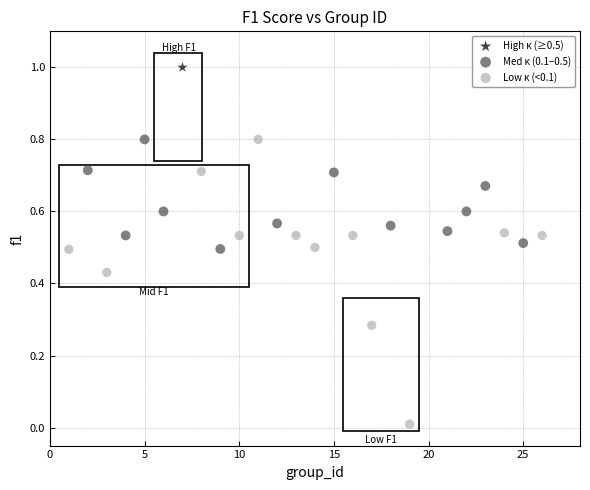

Which series contains the lowest Y value?

Low κ (<0.1)